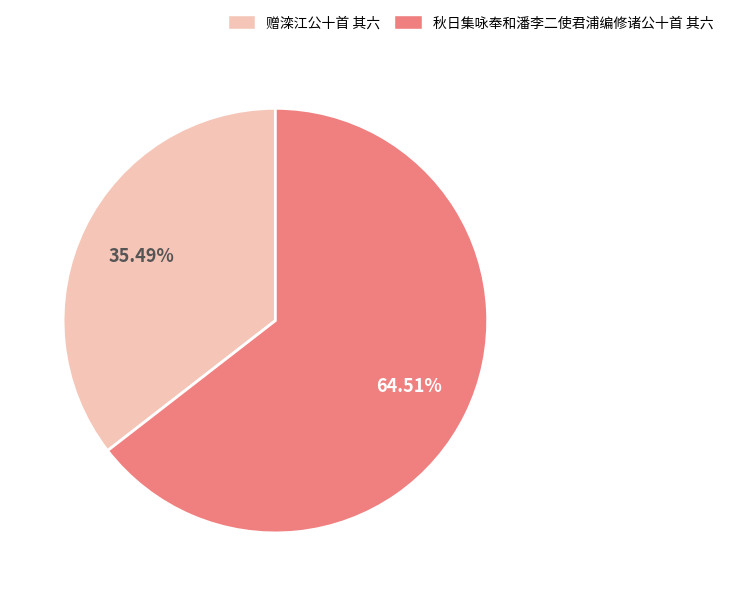

Which slice is the largest?

秋日集咏奉和潘李二使君浦编修诸公十首 其六